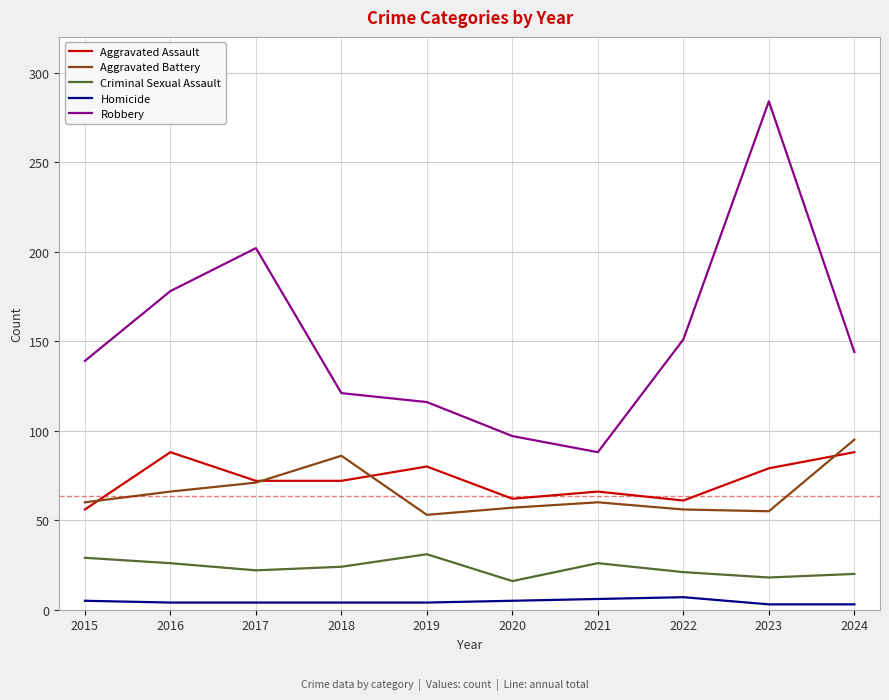

At which category does Robbery reach its first local valley?

2021